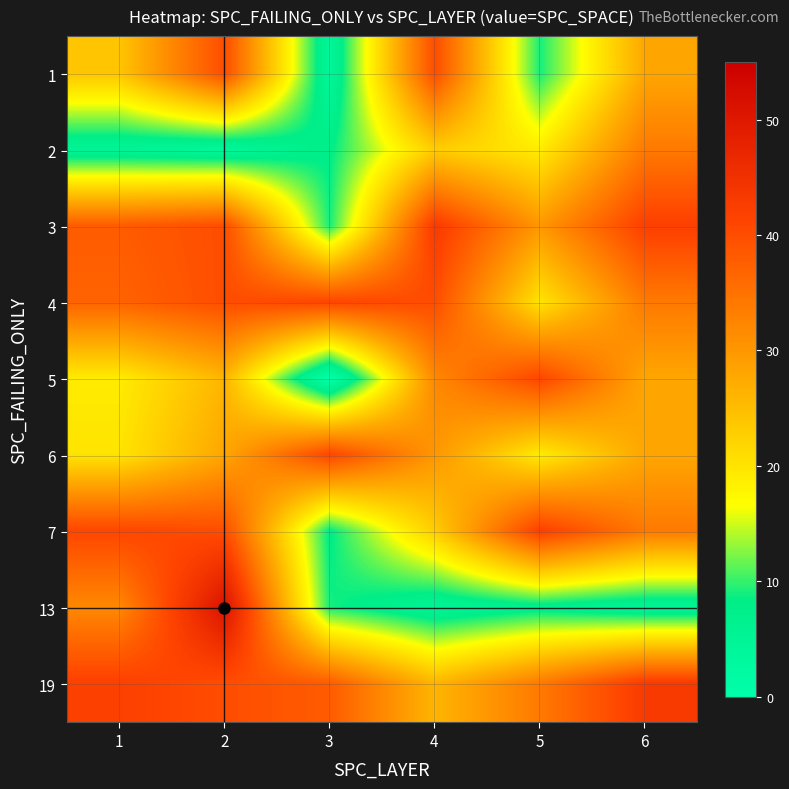

At which category is the sum across all series the highest?

2